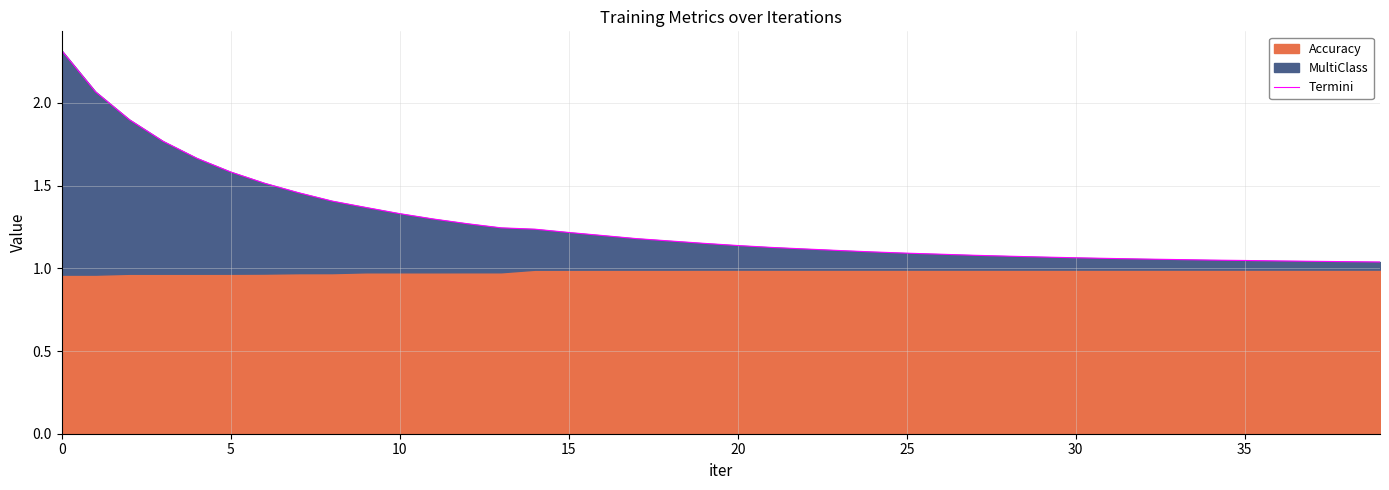

What is the minimum value shown in the chart?

1.0